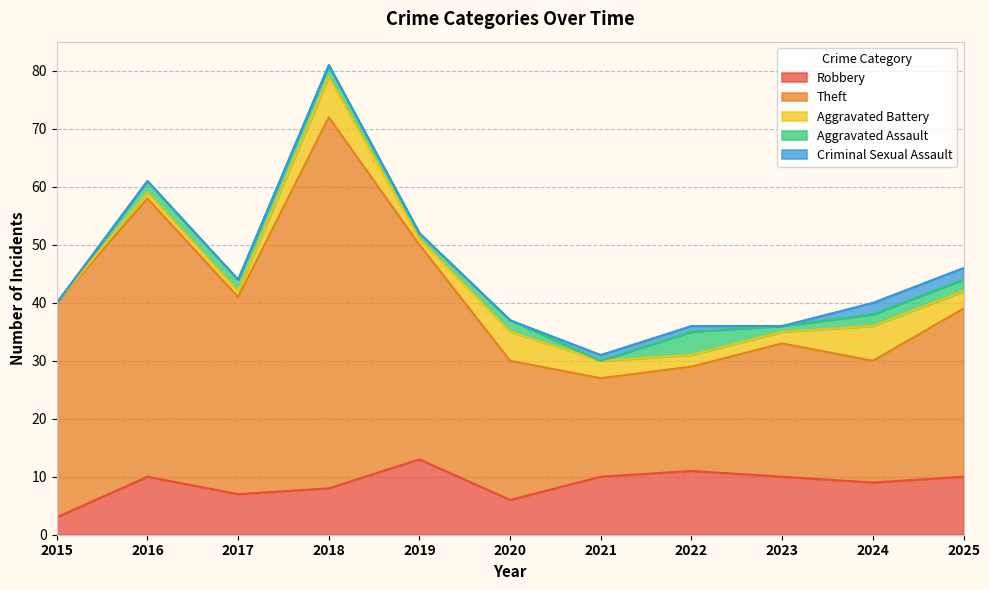

Read the Criminal Sexual Assault value at 2021.

1